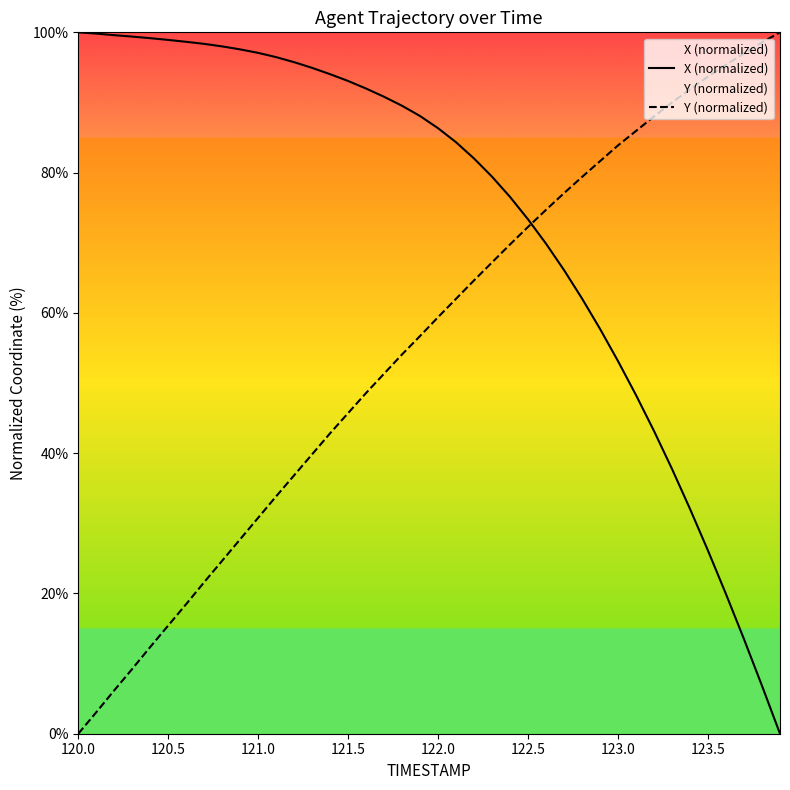

The Y (normalized) series shows 0.0 at 120.0. True or false?

True